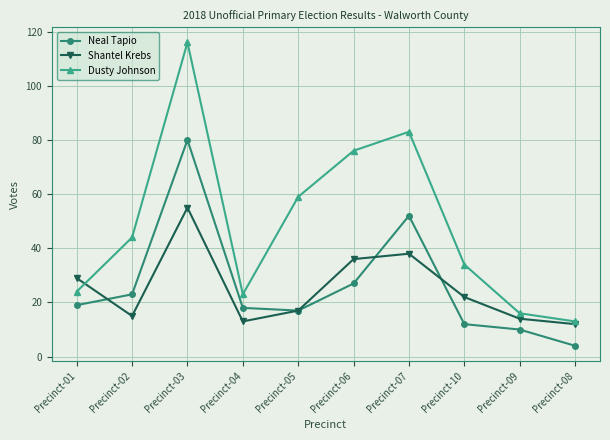

Reading left to right, extract all data points from this chart.

Neal Tapio: Precinct-01=19	Precinct-02=23	Precinct-03=80	Precinct-04=18	Precinct-05=17	Precinct-06=27	Precinct-07=52	Precinct-10=12	Precinct-09=10	Precinct-08=4
Shantel Krebs: Precinct-01=29	Precinct-02=15	Precinct-03=55	Precinct-04=13	Precinct-05=17	Precinct-06=36	Precinct-07=38	Precinct-10=22	Precinct-09=14	Precinct-08=12
Dusty Johnson: Precinct-01=24	Precinct-02=44	Precinct-03=116	Precinct-04=23	Precinct-05=59	Precinct-06=76	Precinct-07=83	Precinct-10=34	Precinct-09=16	Precinct-08=13